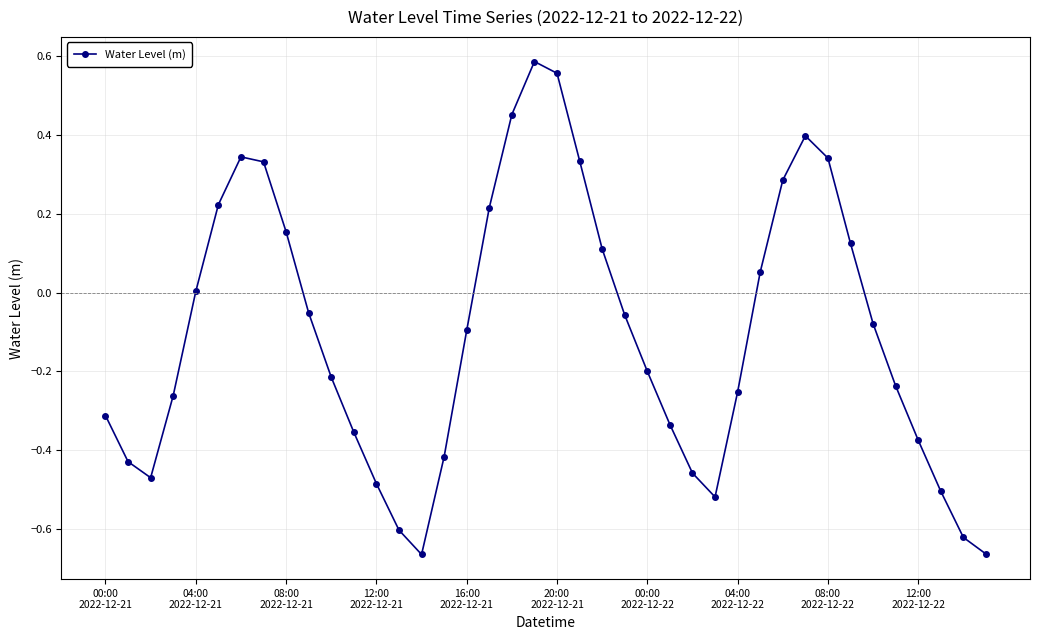

How many interior local valleys (lower than both neighbors) does the data have?

3